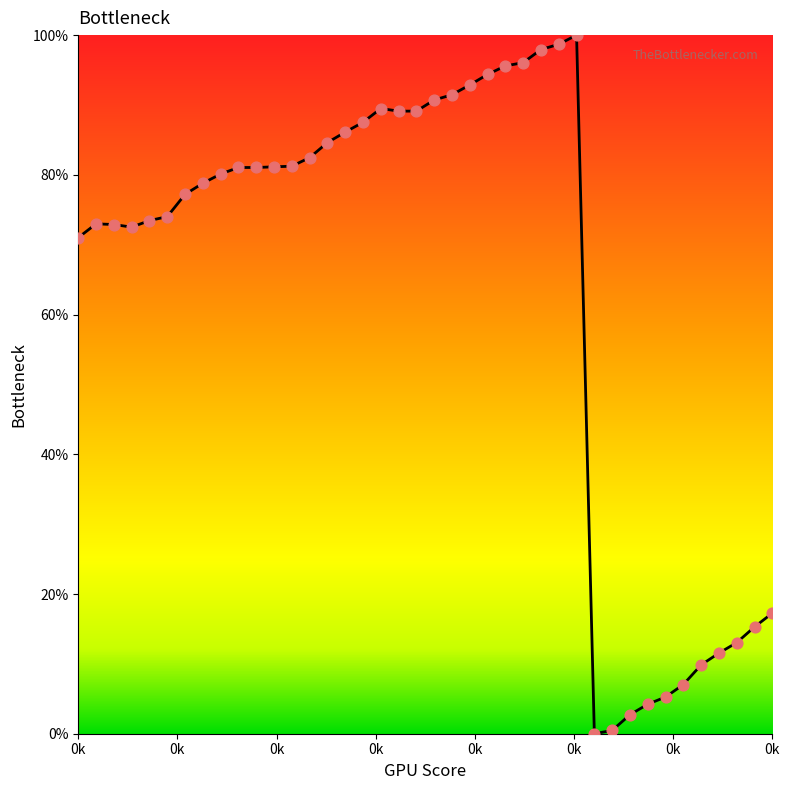

What is the greatest value displayed?

100.0